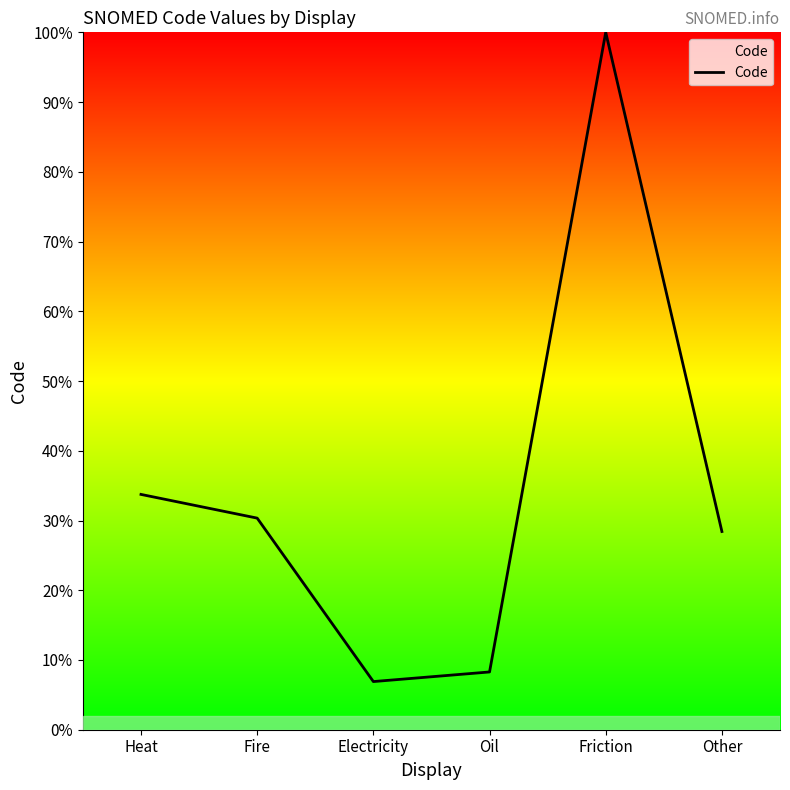

What is the difference between the second highest and second lowest values?

25.5